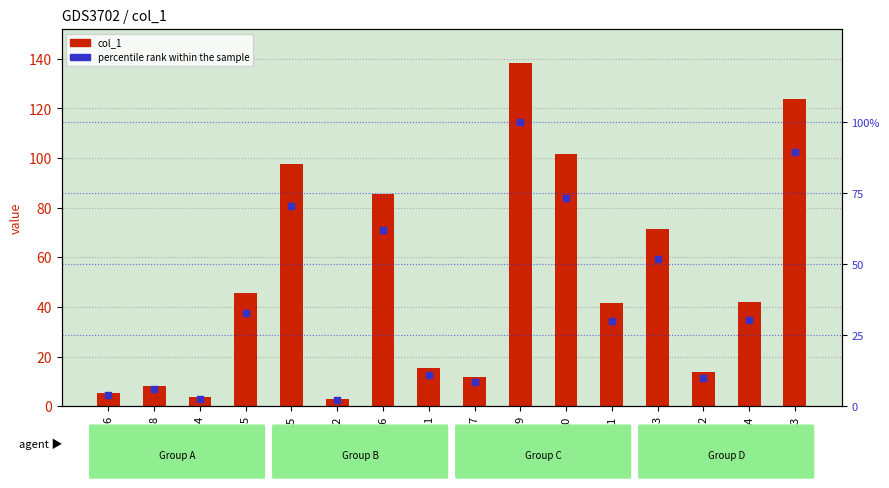

Is the value of col_1 at 10 greater than the value of percentile rank within the sample at 15?

Yes